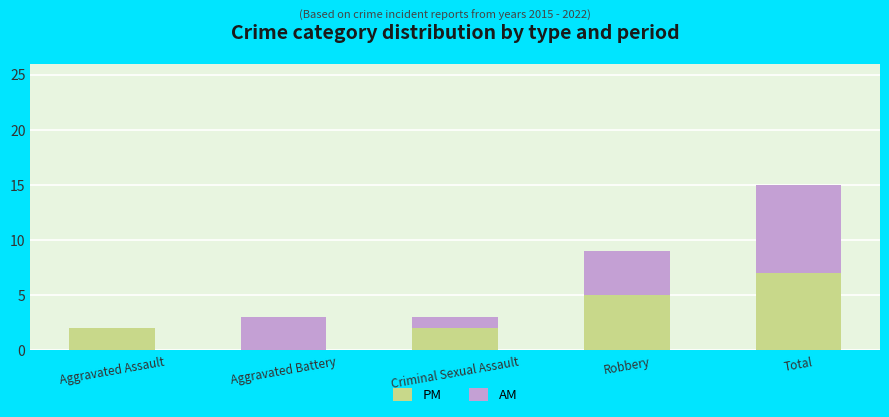

What value does the PM series have at Robbery?

5